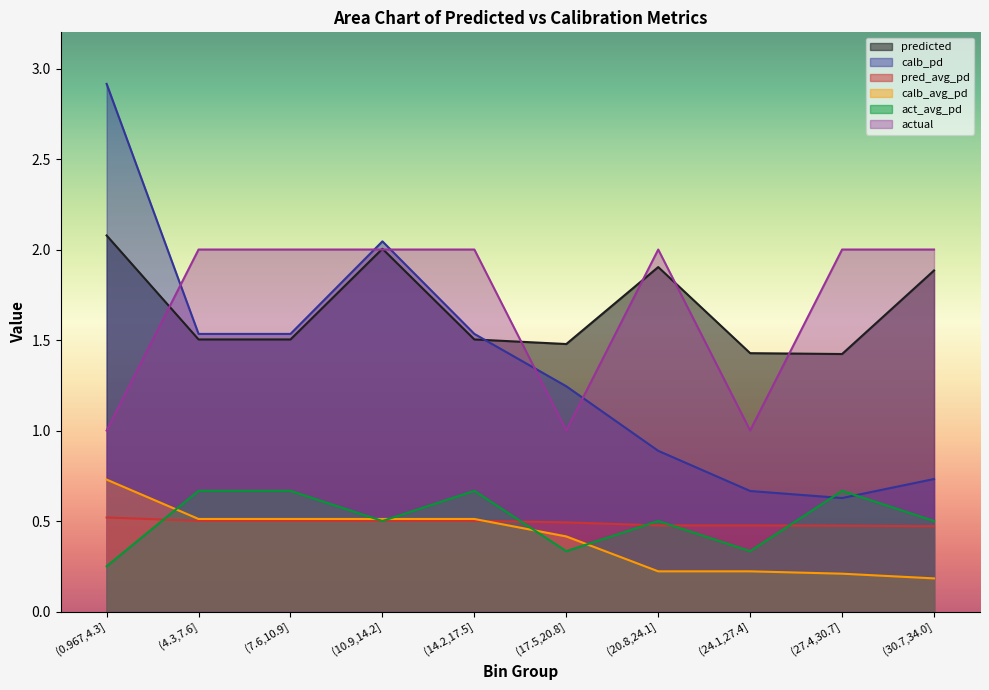

Which series has the largest range (max minus min)?

calb_pd